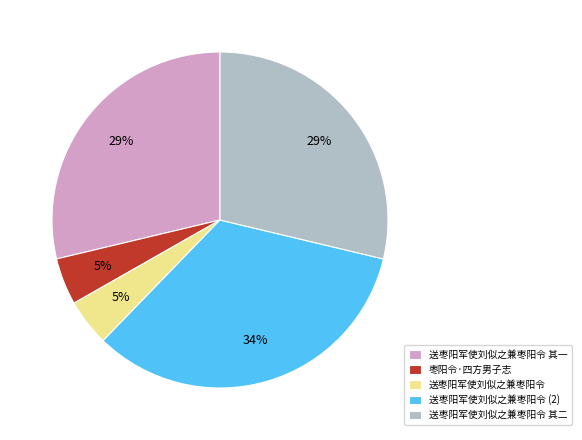

Is the sum of 送枣阳军使刘似之兼枣阳令 (2) and 枣阳令·四方男子志 greater than half?

No